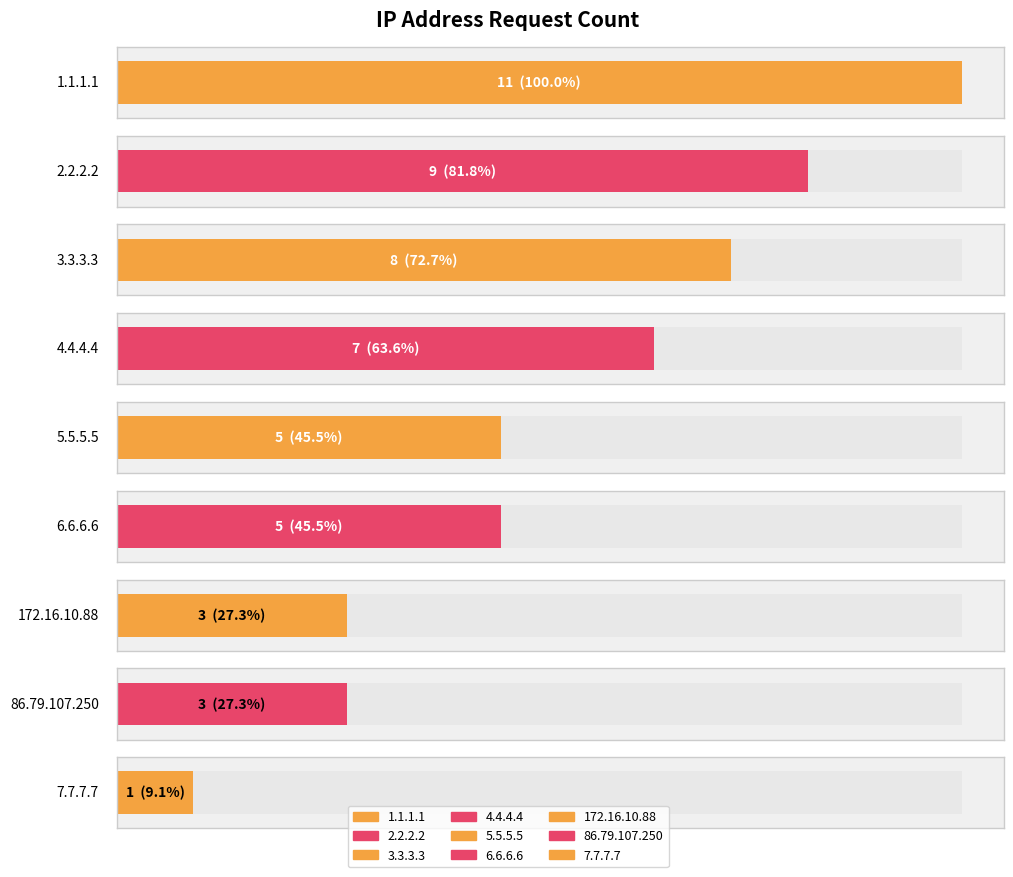

The chart shows a value of 5 at 6.6.6.6. True or false?

True